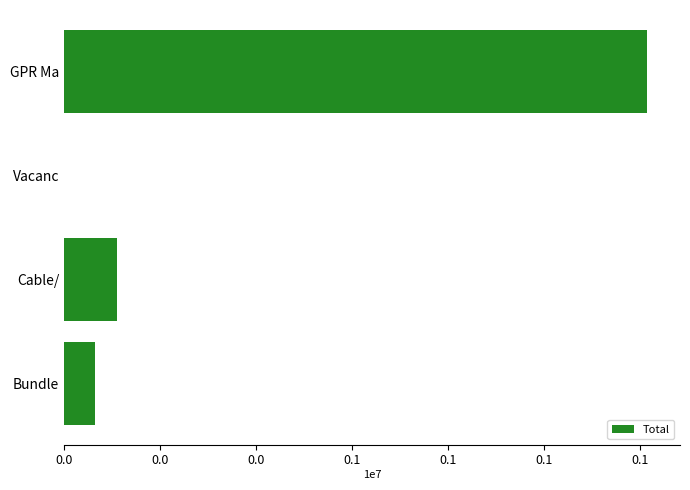

What is the smallest value displayed?

-179579.0